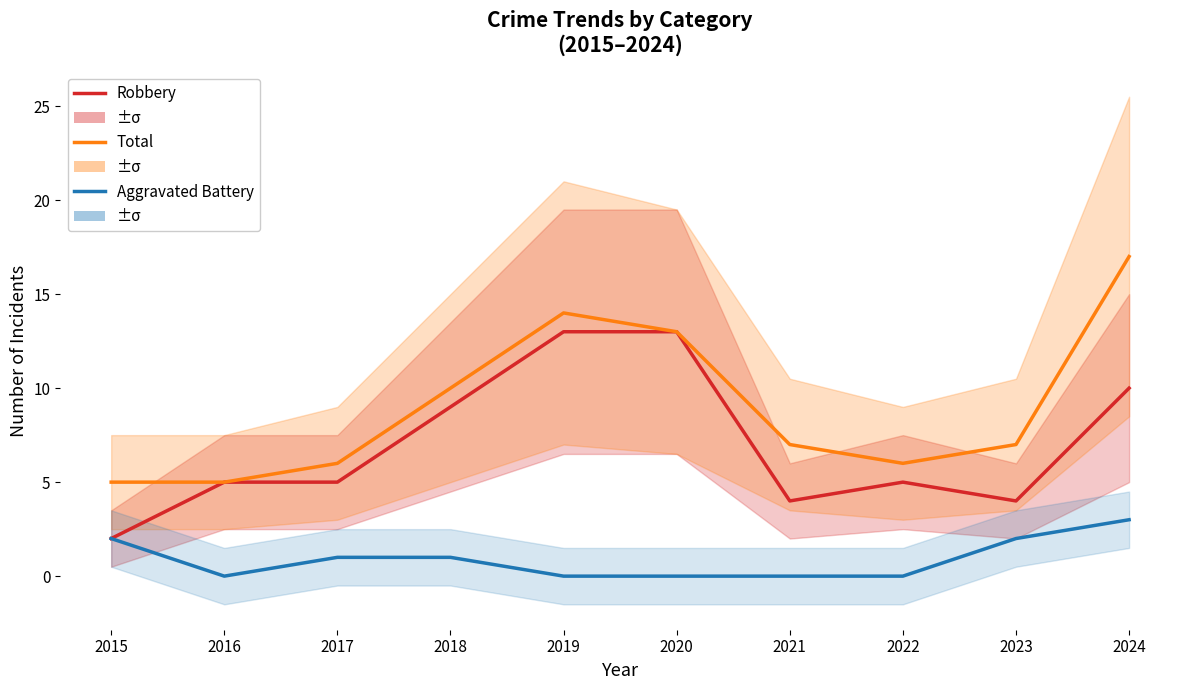

What is the total value across all series at 2016?

10